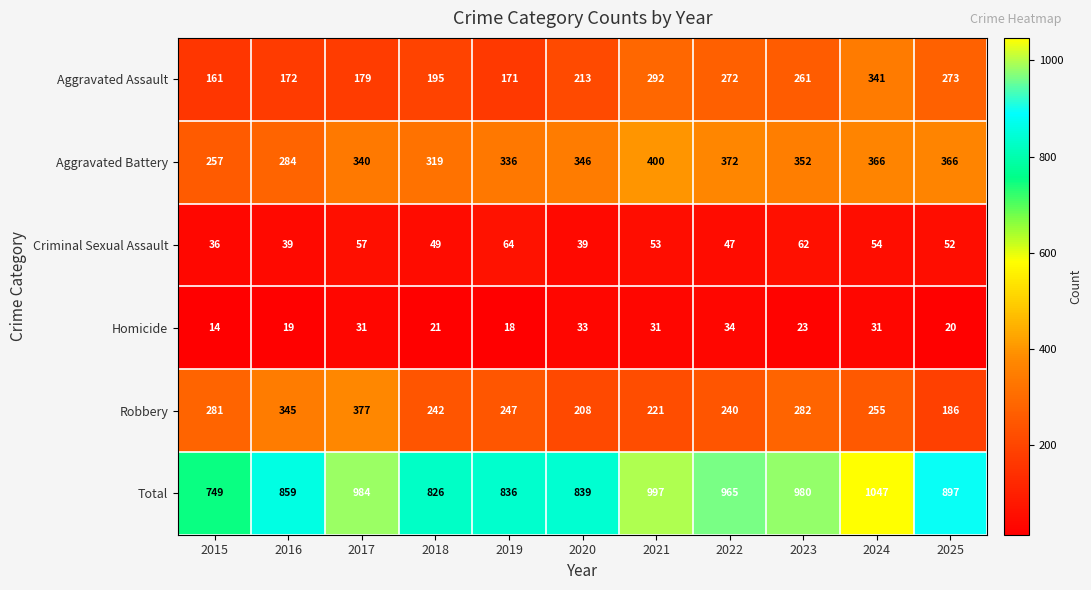

Which label corresponds to the largest value in the chart?

2024